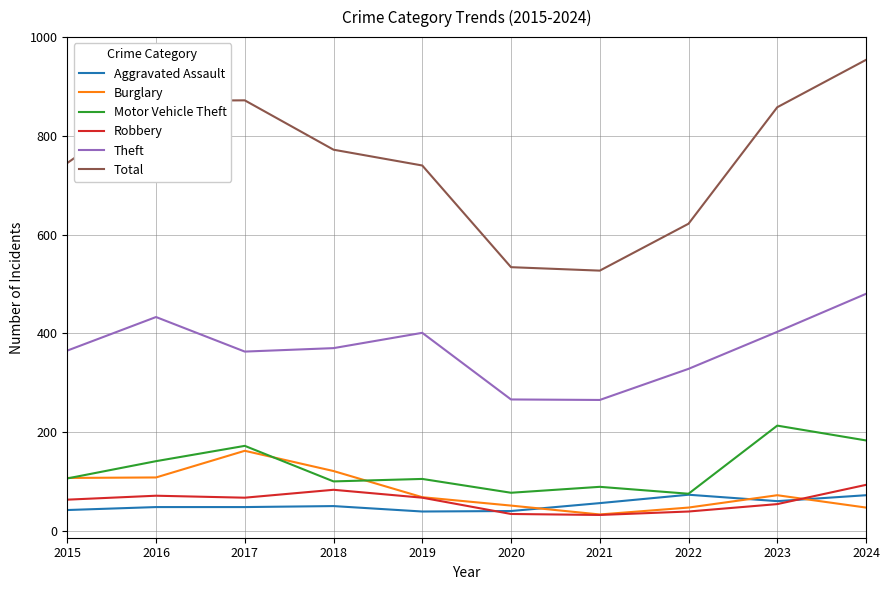

Is the value of Theft at 2020 greater than the value of Robbery at 2023?

Yes